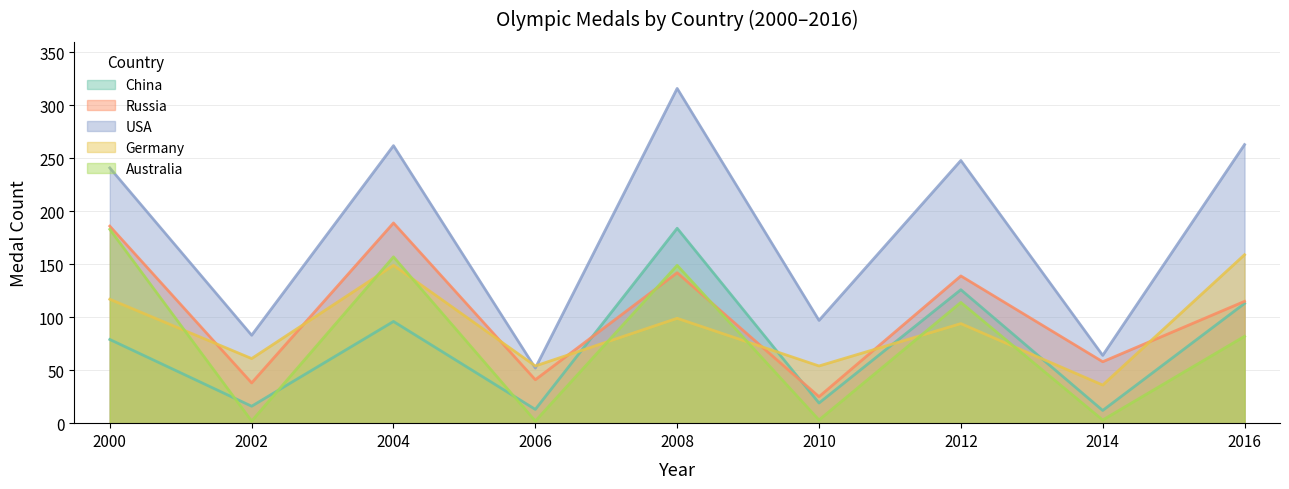

After their last crossing, which series has the higher values: Germany or USA?

USA